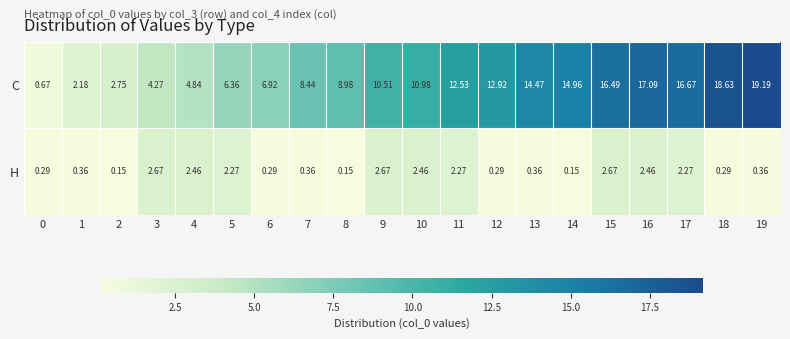

Is the value of C at 4 greater than the value of H at 11?

Yes